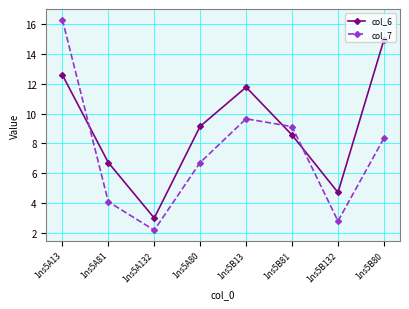

What is the label of the 7th point from the left?

1ns5B132